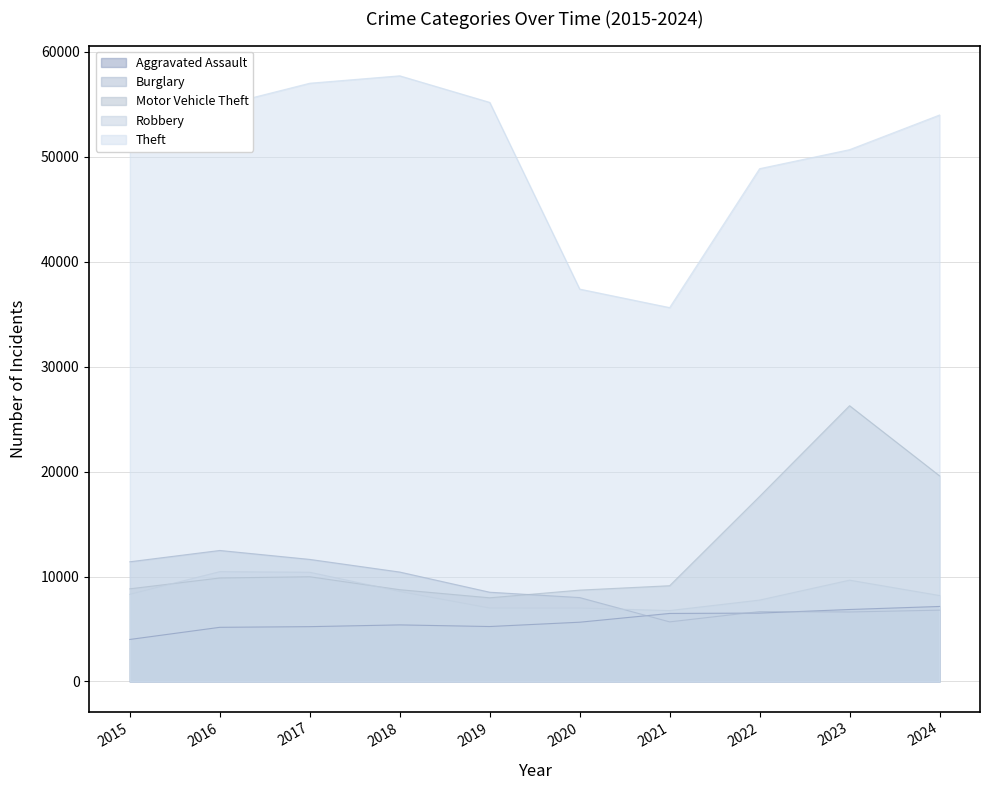

The value of Motor Vehicle Theft at 2017 is 5814. True or false?

False